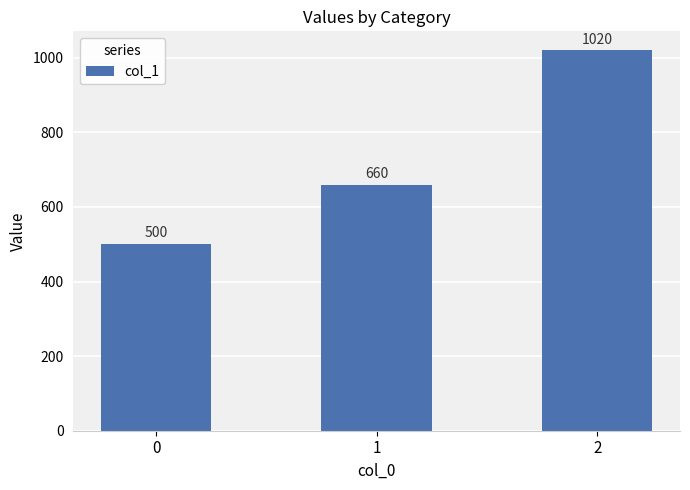

At which label is the value closest to 760?

1